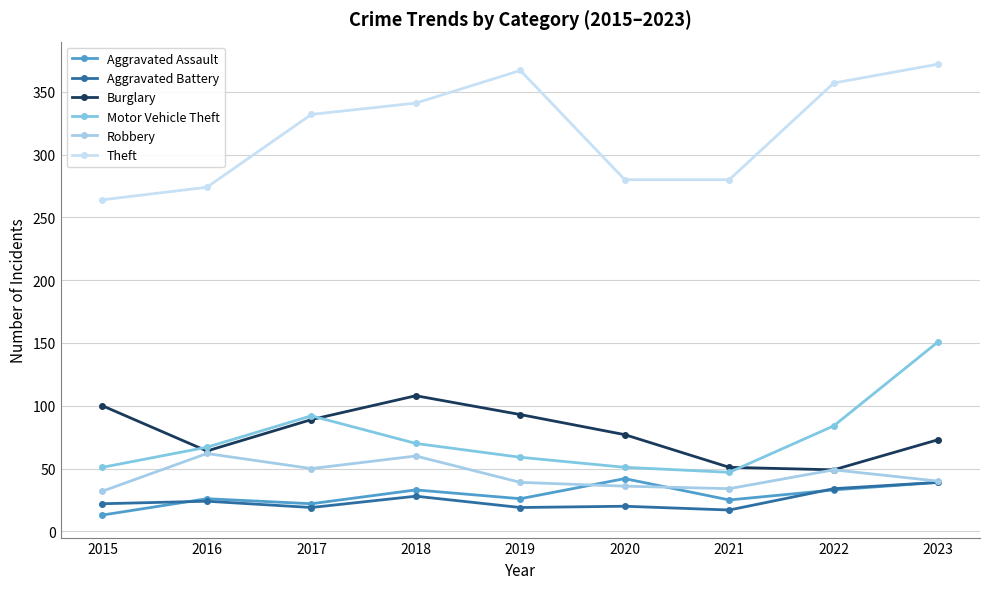

Does the chart have visible grid lines?

Yes